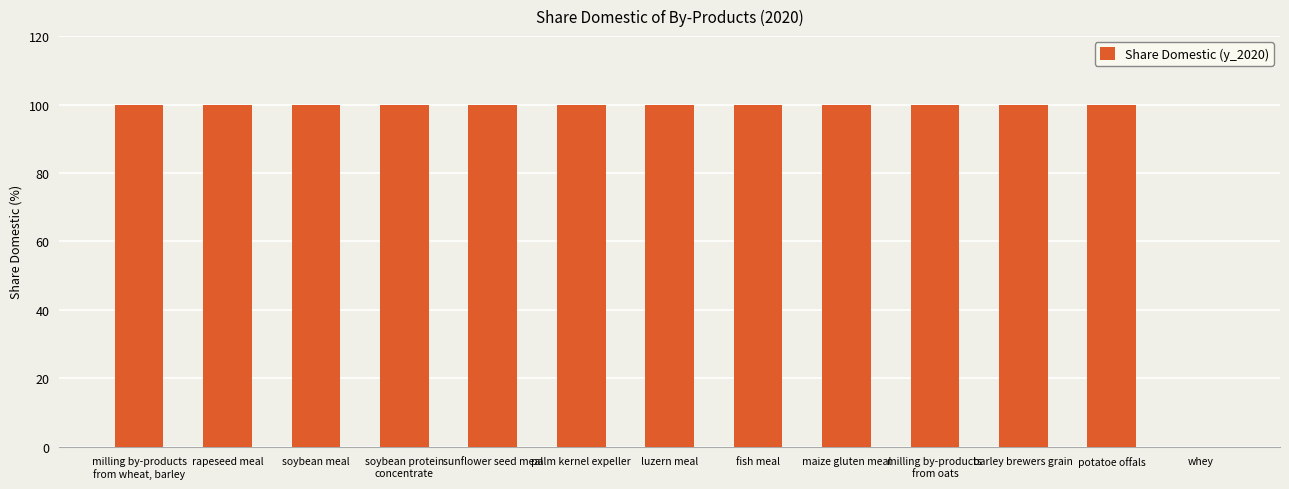

What is the maximum value shown in the chart?

100